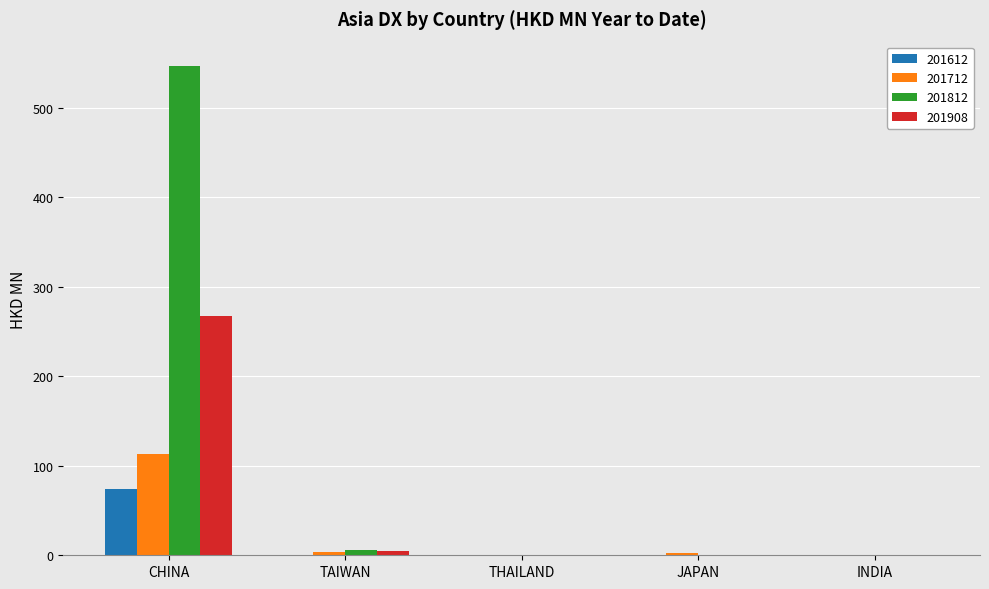

What is the highest value of the 201812 series?

546.5